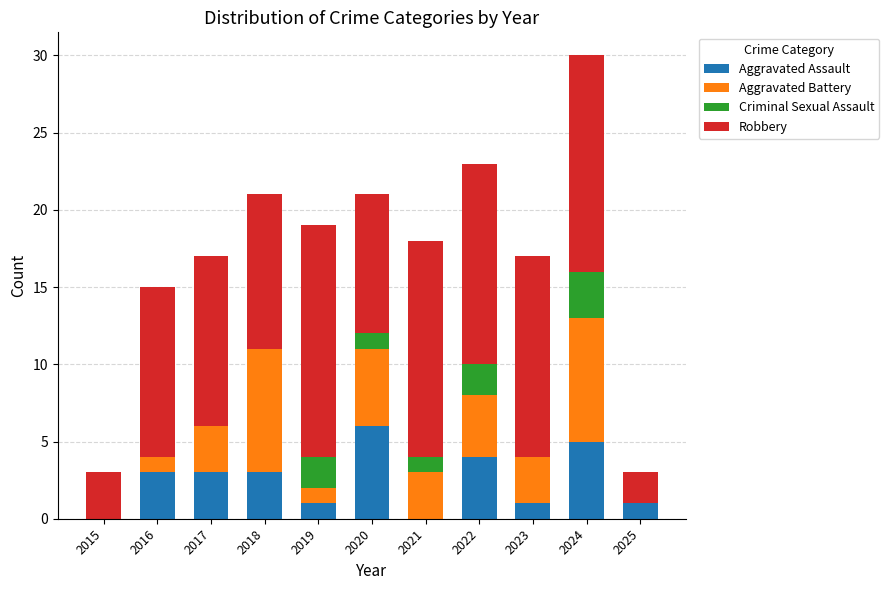

What is the sum of the Aggravated Assault values at 2025 and 2024?

6